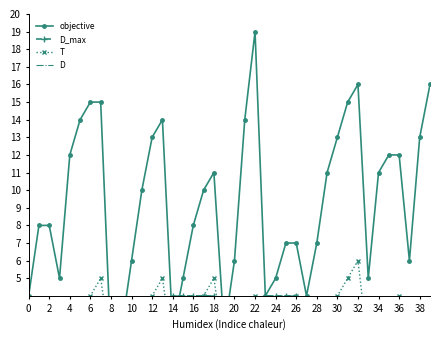

What is the difference between the second highest and second lowest values in the D_max series?

3